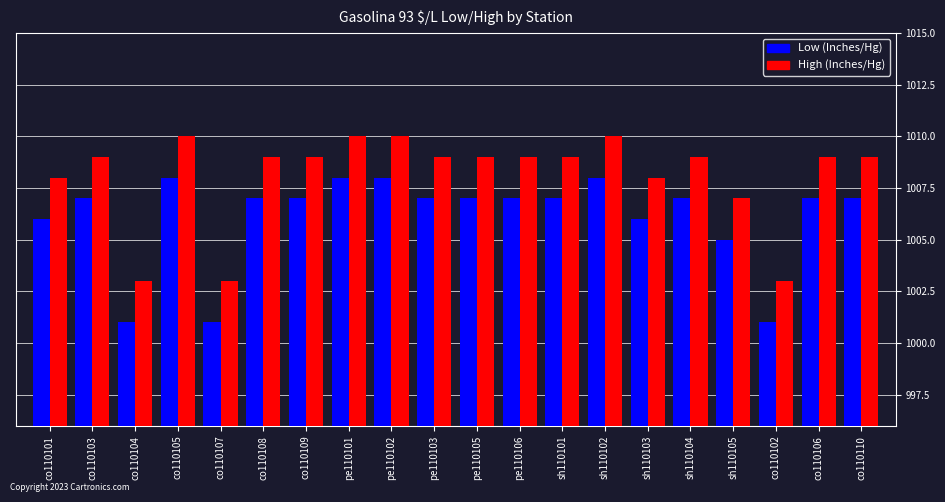

Rank the series at sh110103 from highest to lowest value.

High (Inches/Hg), Low (Inches/Hg)